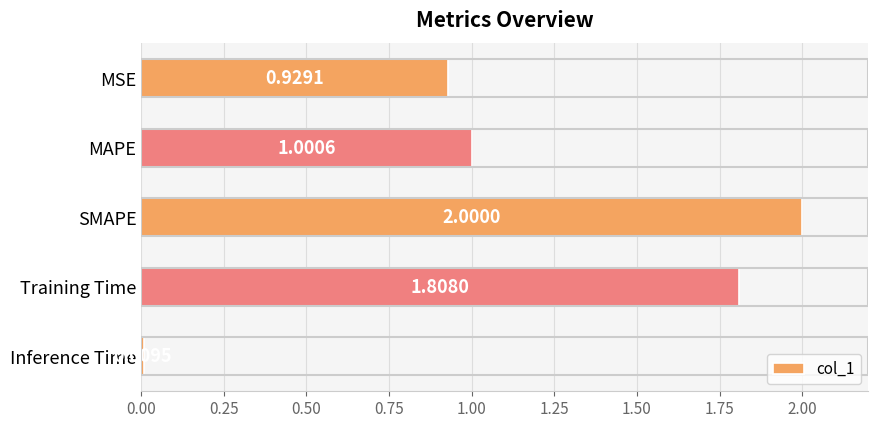

What is the label of the 2nd bar from the top?

MAPE